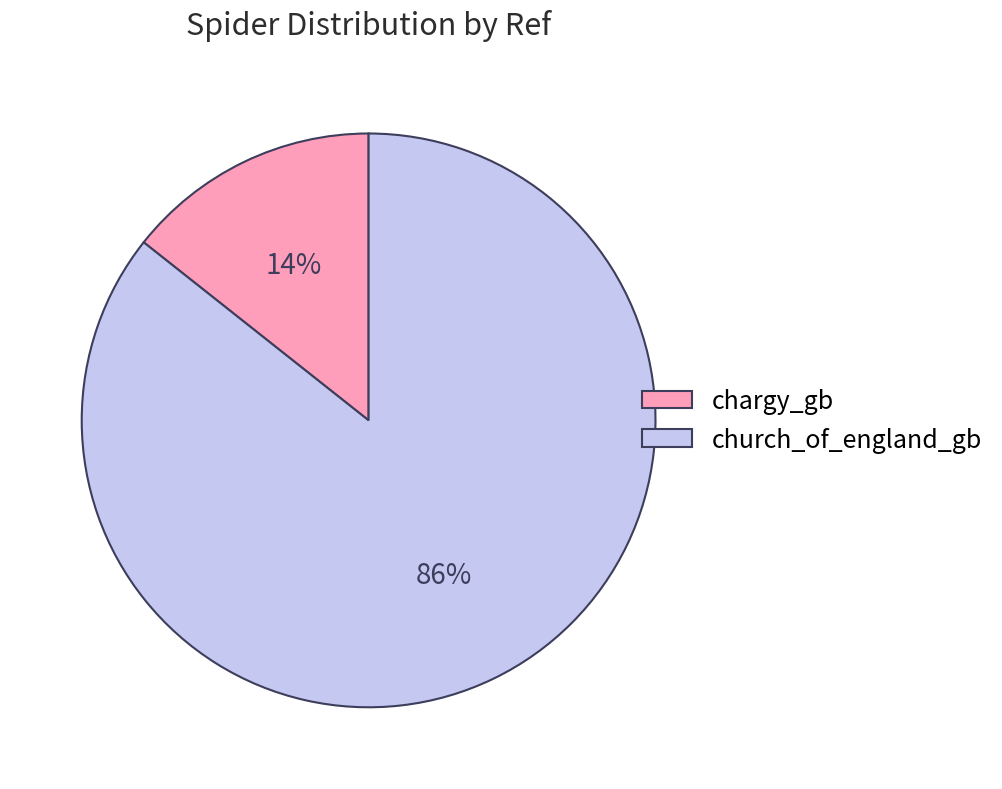

How many slices are in this pie chart?

2